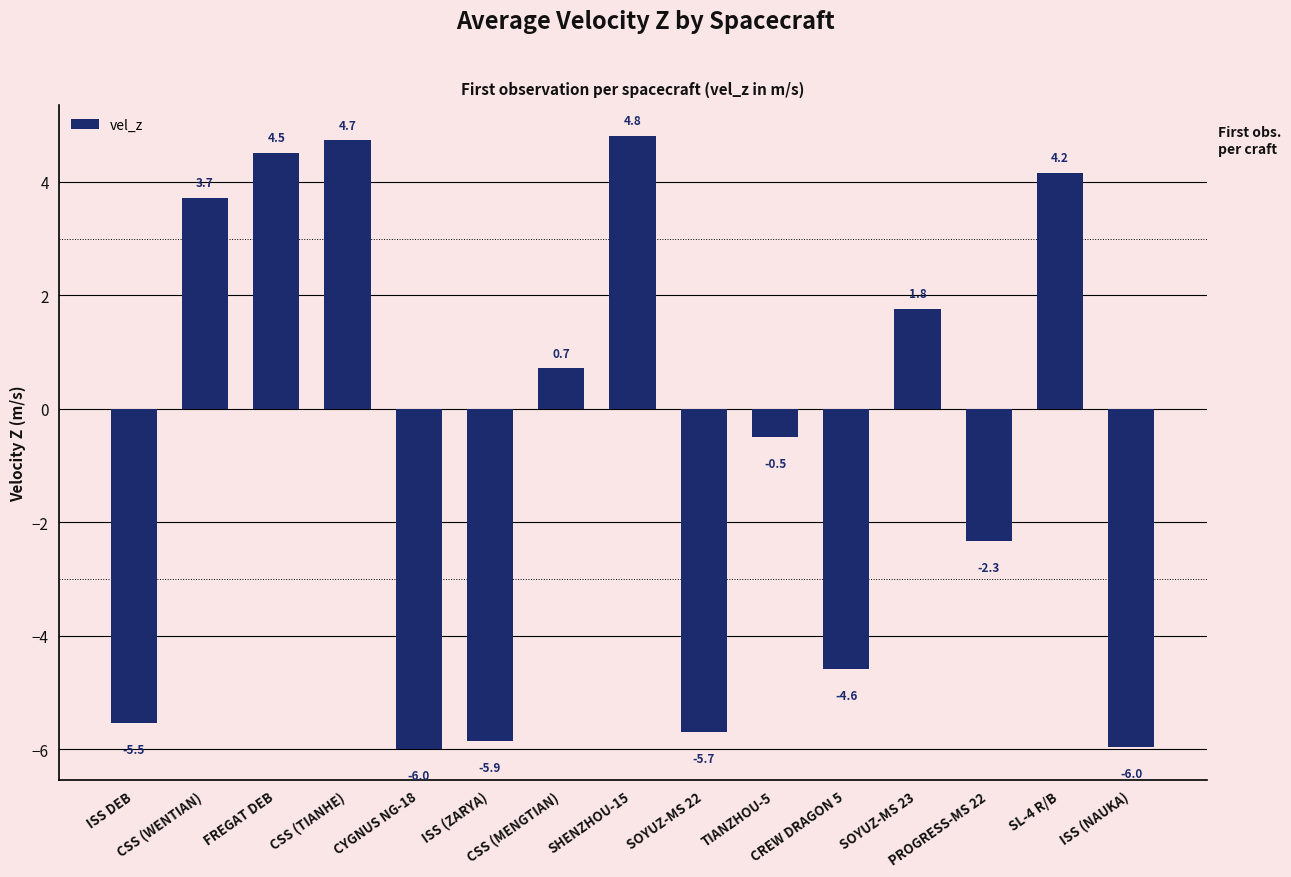

At which label does the data first exceed 0?

CSS (WENTIAN)